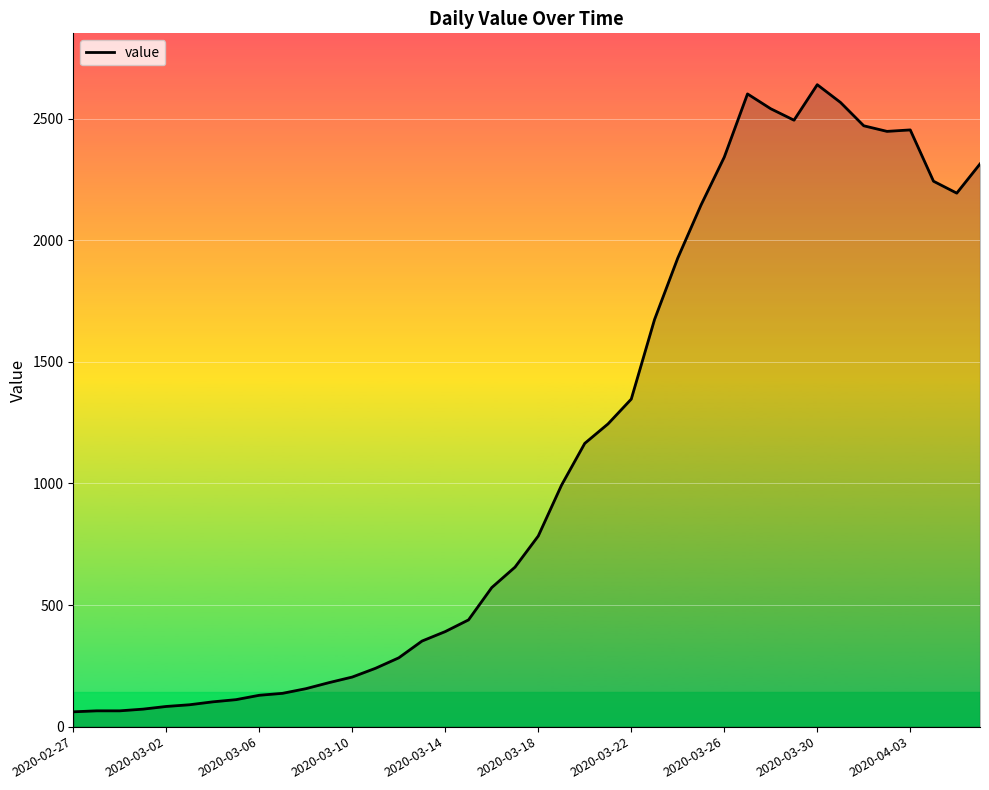

What is the minimum value shown in the chart?

61